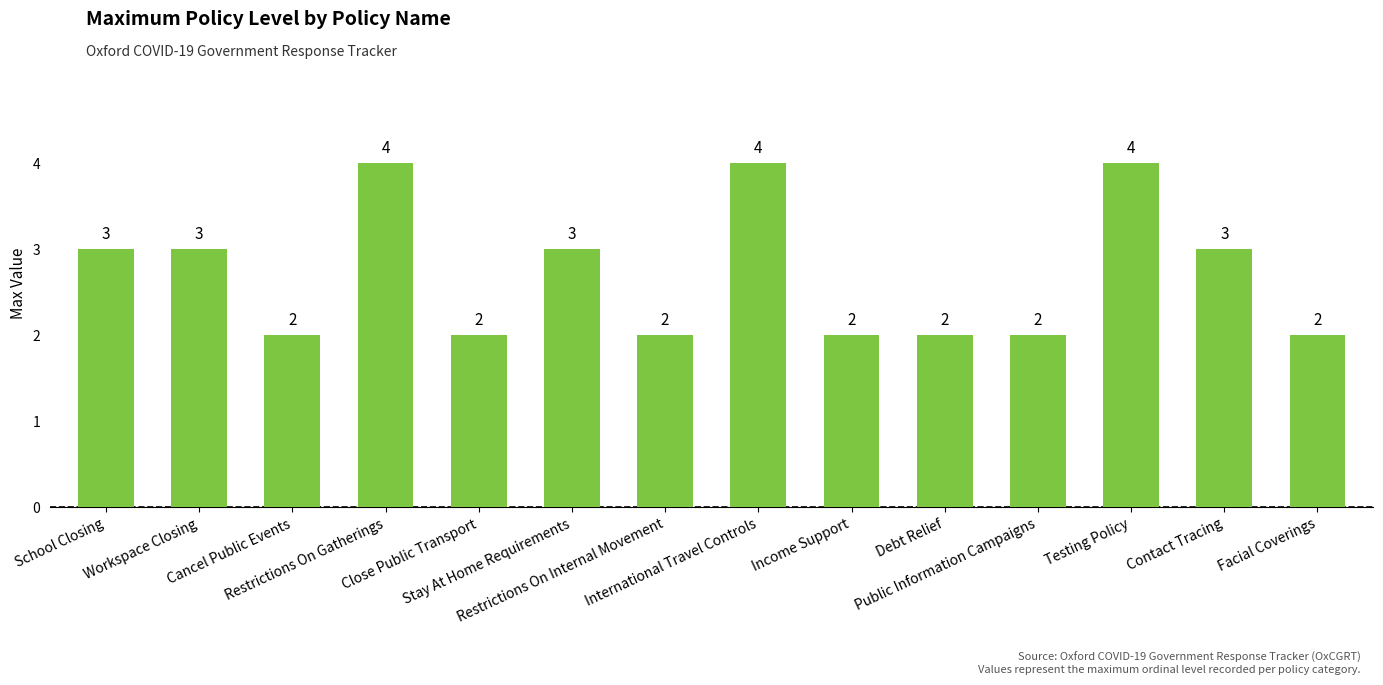

What is the minimum value shown in the chart?

2